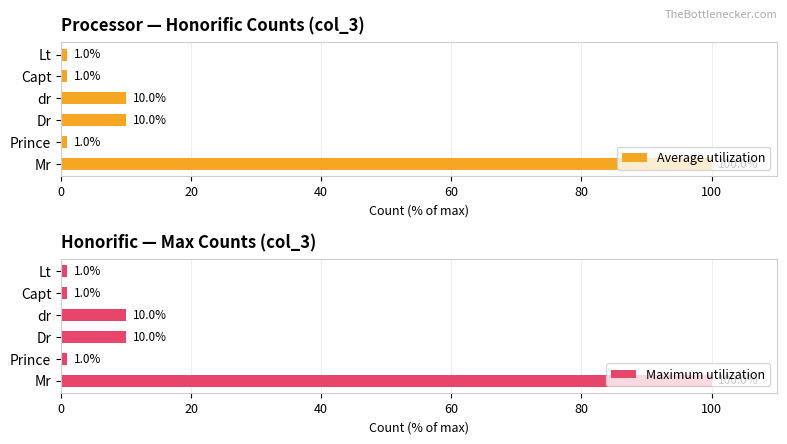

What is the difference between the Average utilization values at Mr and Lt?

99